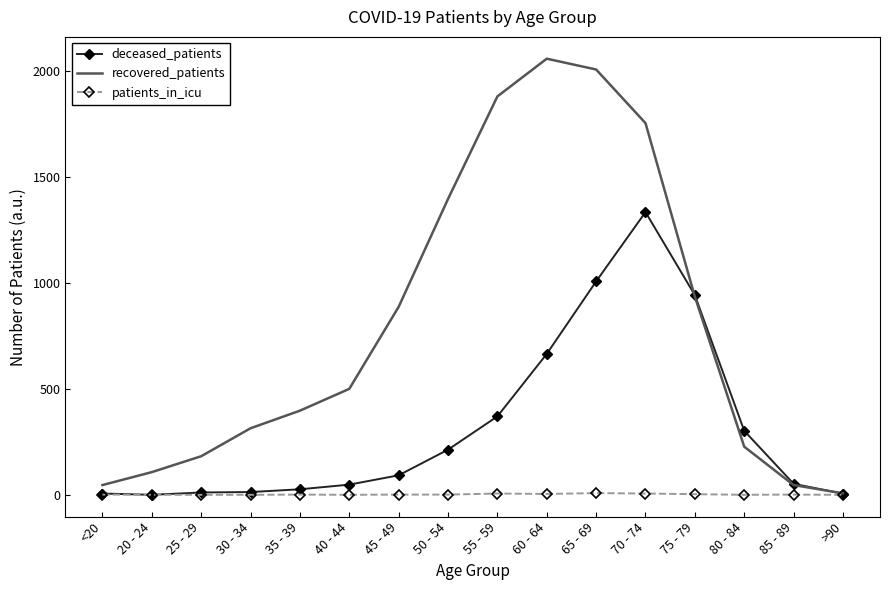

Between 60 - 64 and 75 - 79, which series saw the biggest shift?

recovered_patients